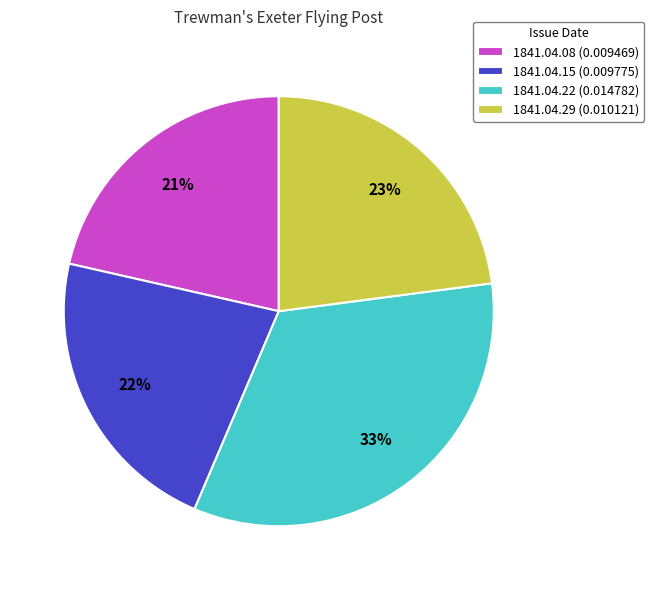

Is there a majority slice in this chart?

No